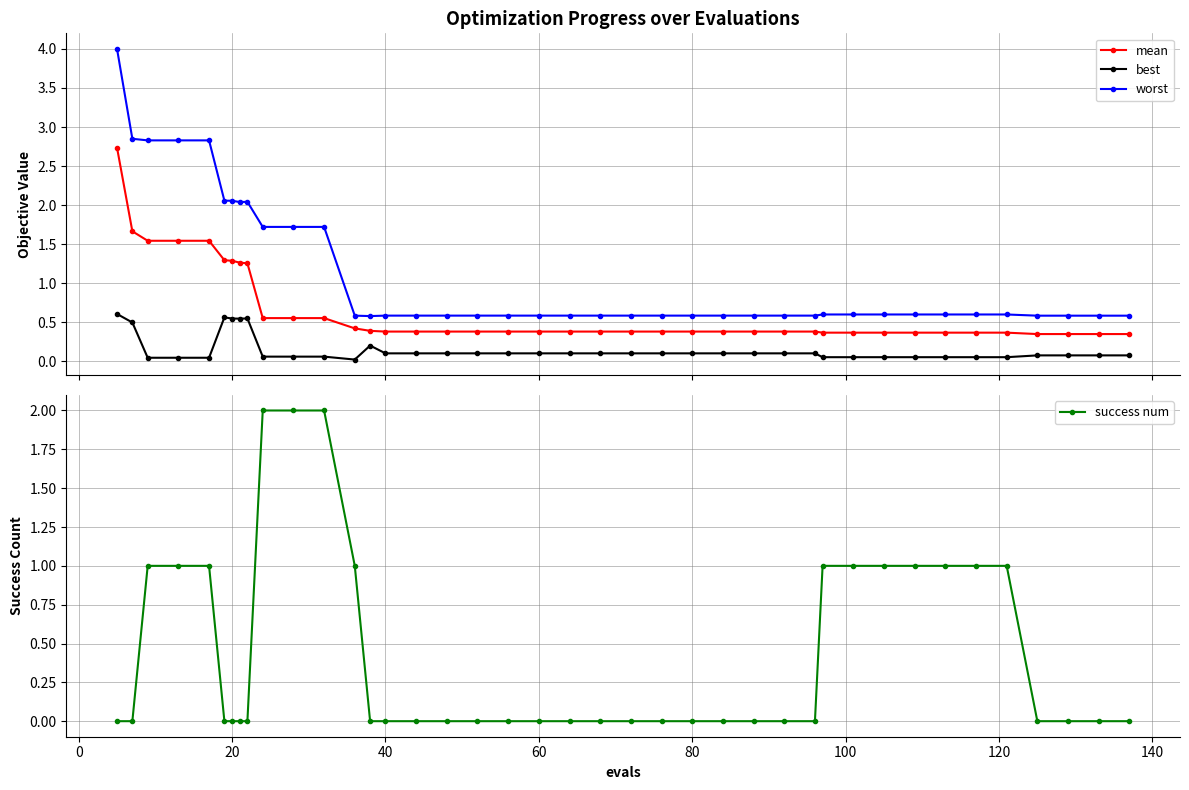

True or false: mean and best intersect in this chart.

False